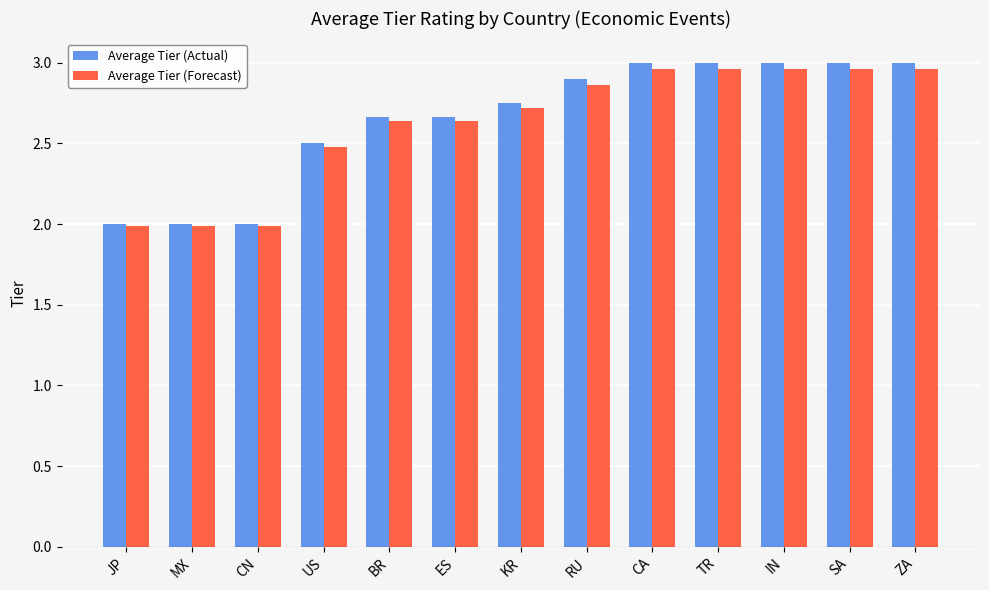

What is the difference between the maximum and minimum values in the Average Tier (Forecast) series?

1.0